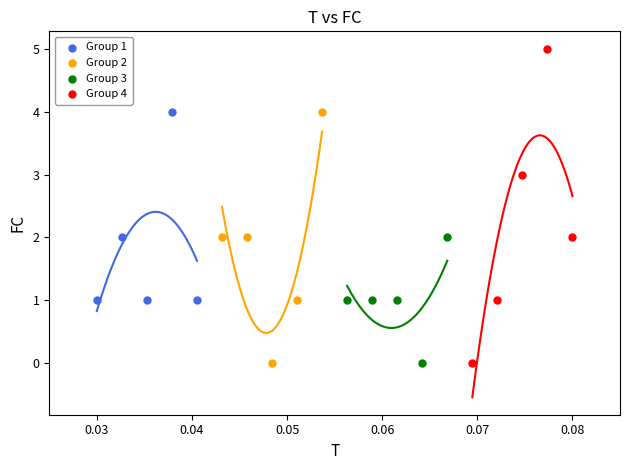

Which series contains the highest Y value?

Group 4